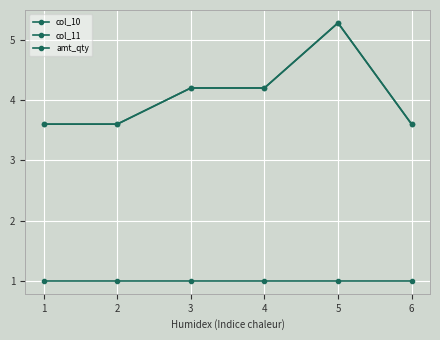

What is the difference between the second highest and minimum values in the col_10 series?

0.6